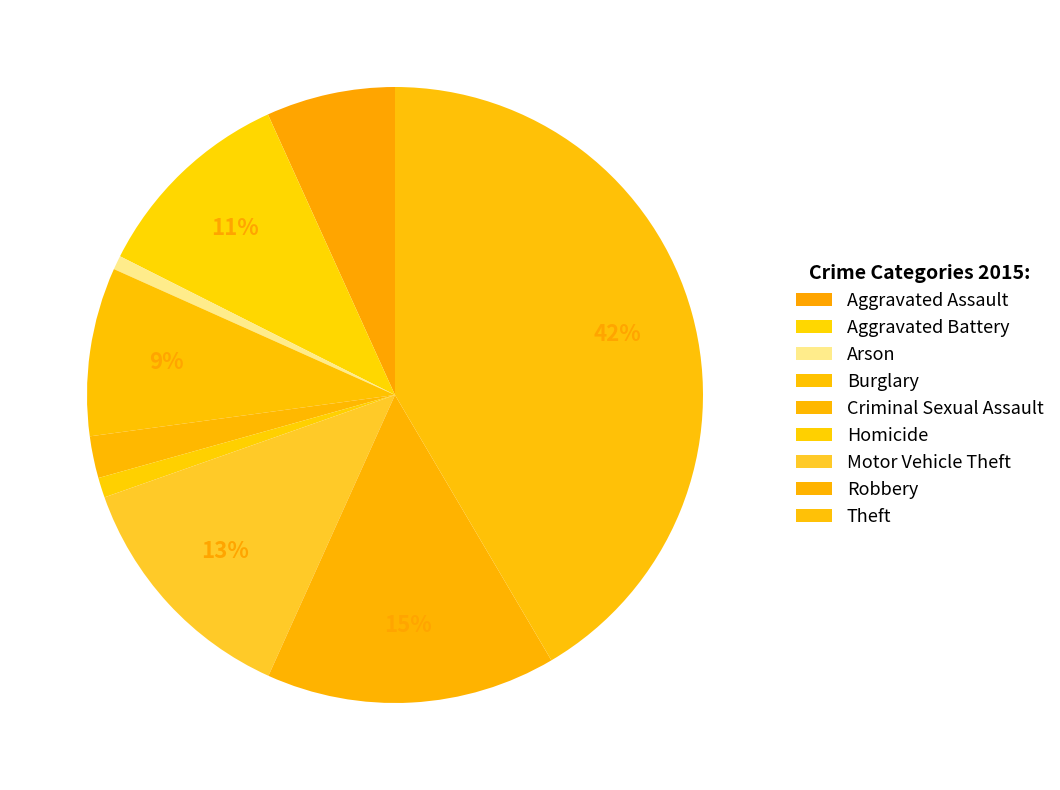

How many segments does this pie chart have?

9